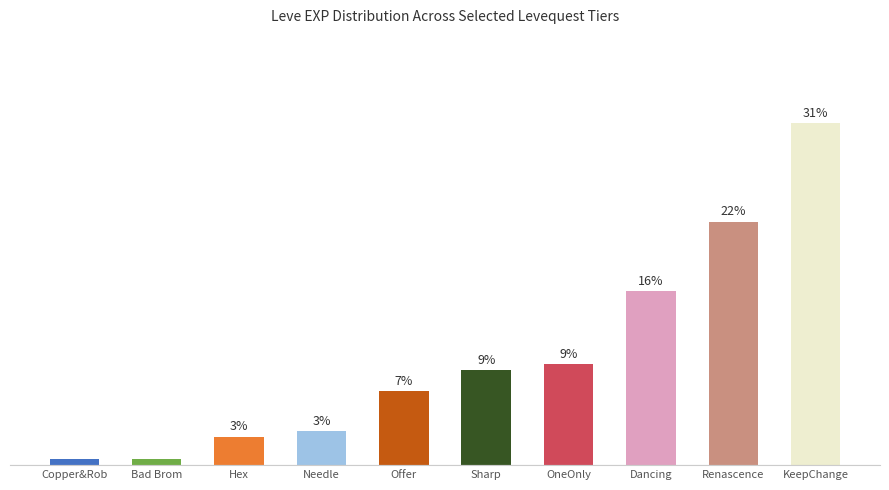

The value at Renascence is 22.1. True or false?

True